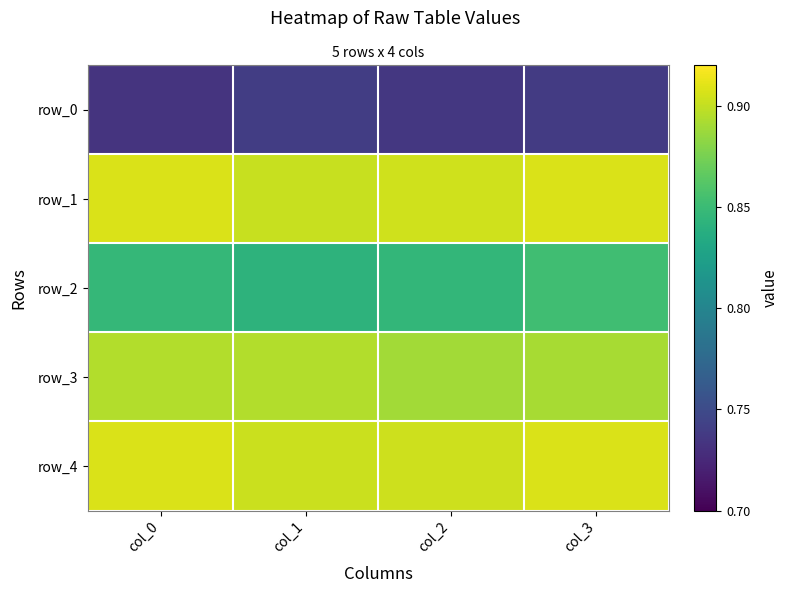

Rank the categories by row_4 value from lowest to highest.

col_1, col_2, col_3, col_0